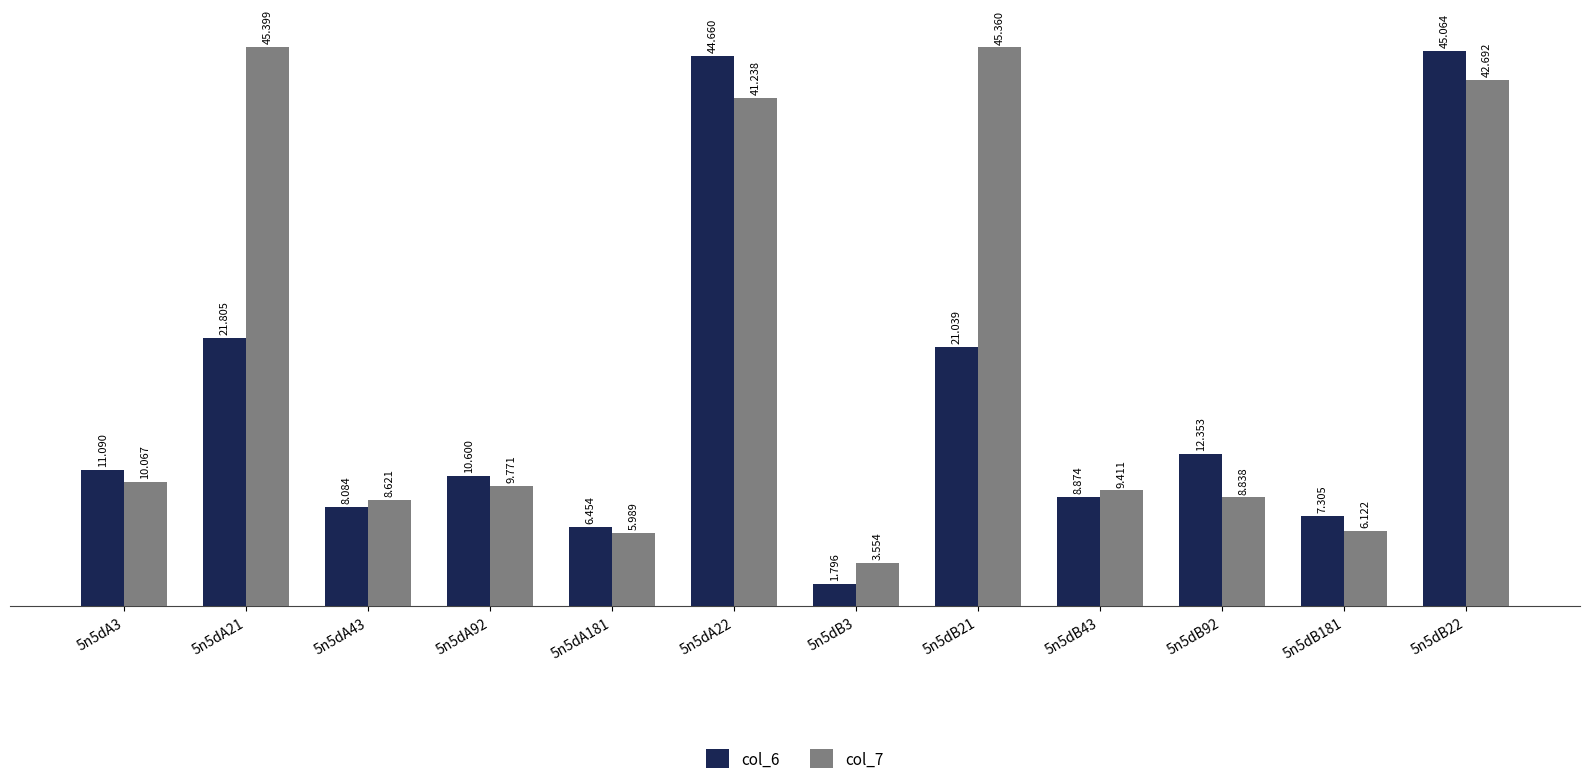

The value of col_6 at 5n5dB181 is 4.4. True or false?

False